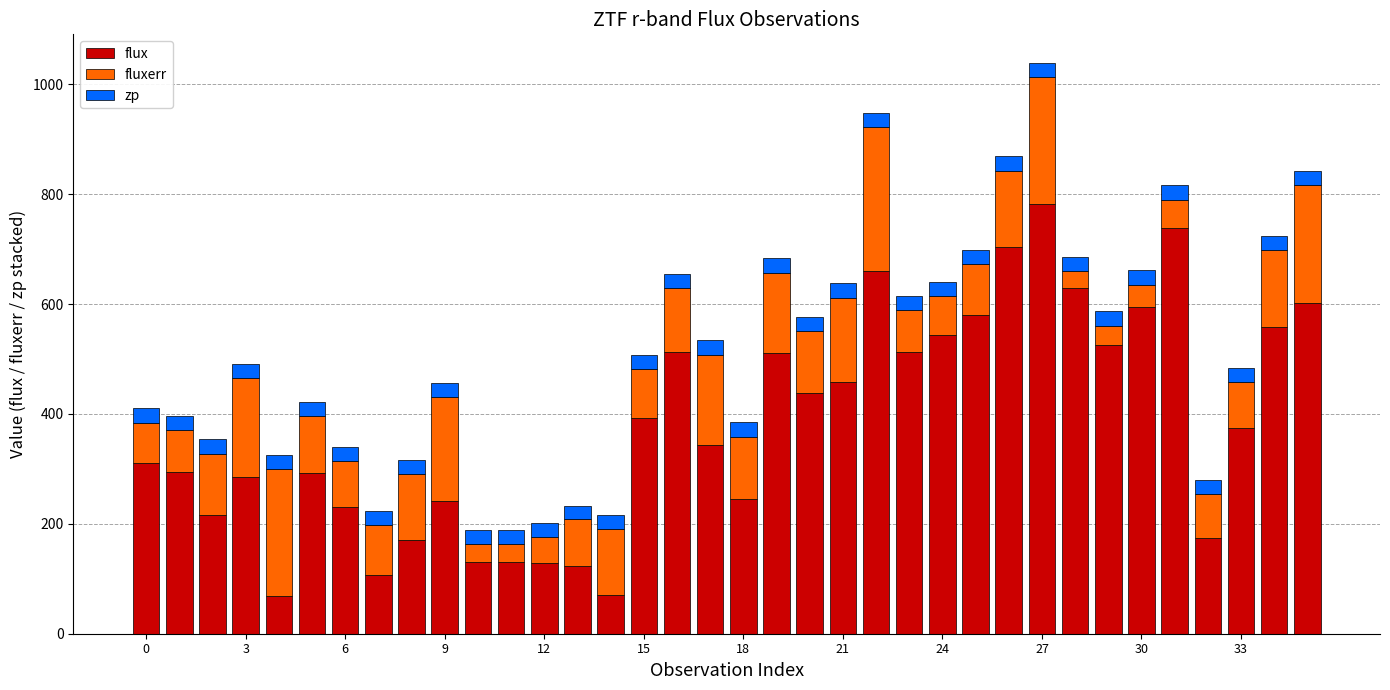

What is the maximum value for flux?

782.2